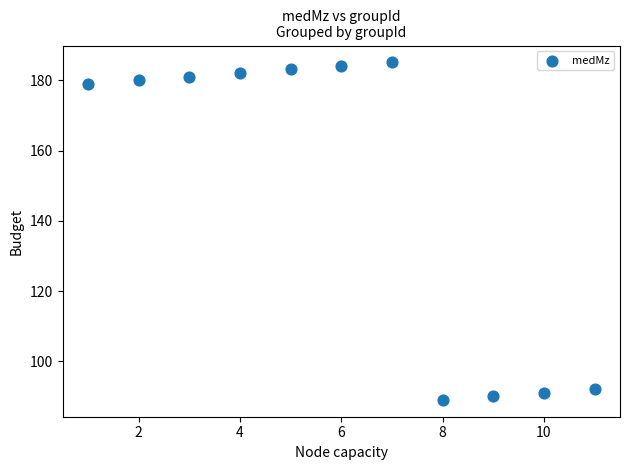

What is the range of Y values (max minus min)?

96.1